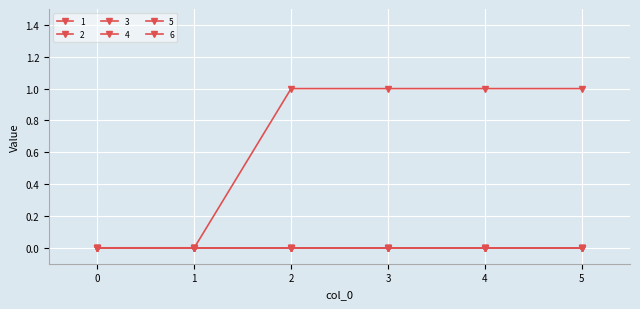

Does the chart have visible grid lines?

Yes